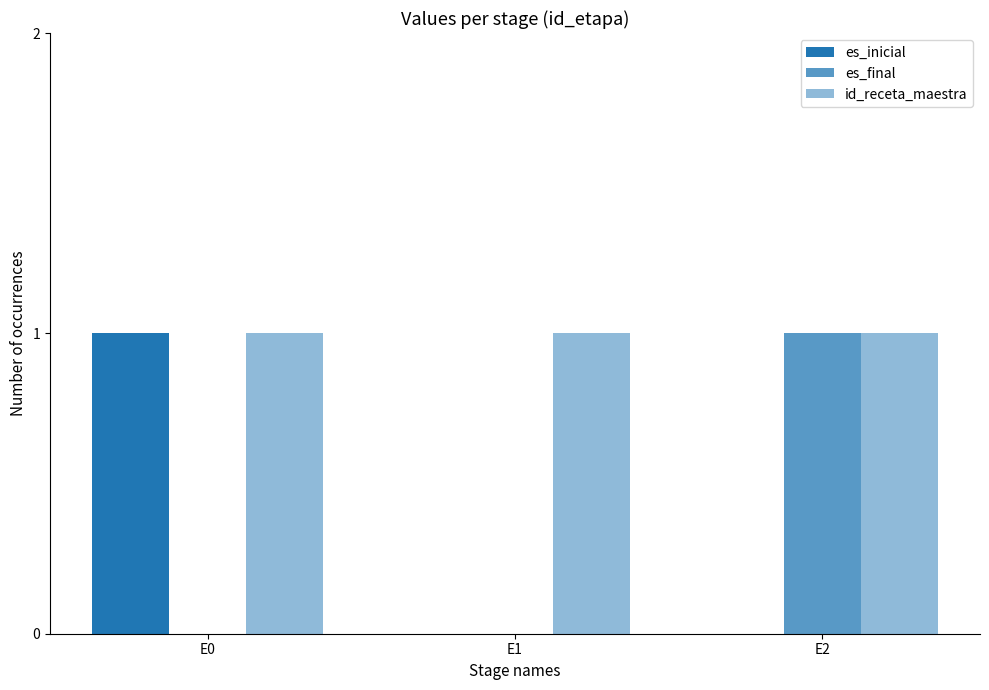

How many series are shown in this chart?

3